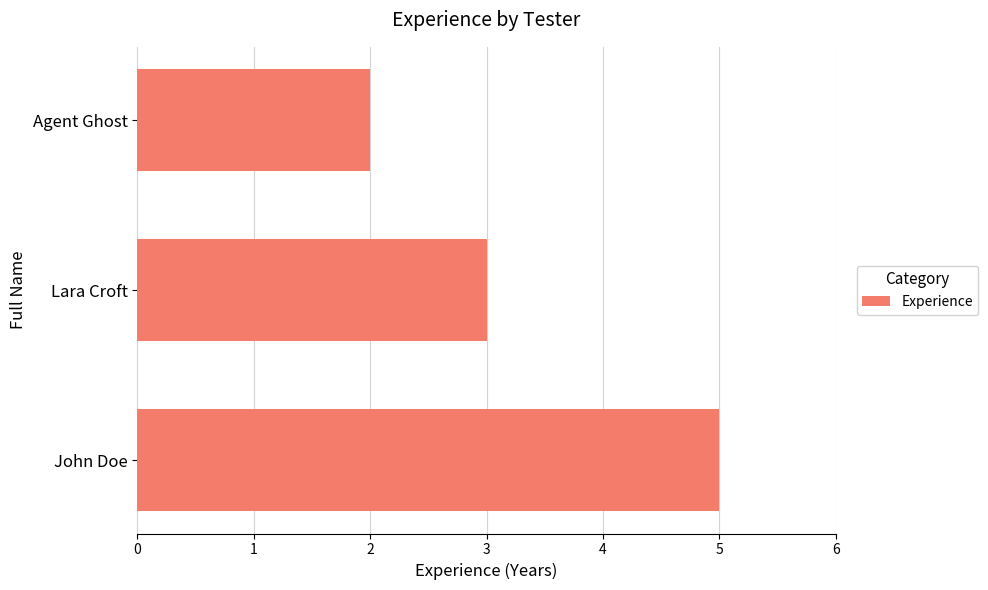

How many bars are there in total?

3